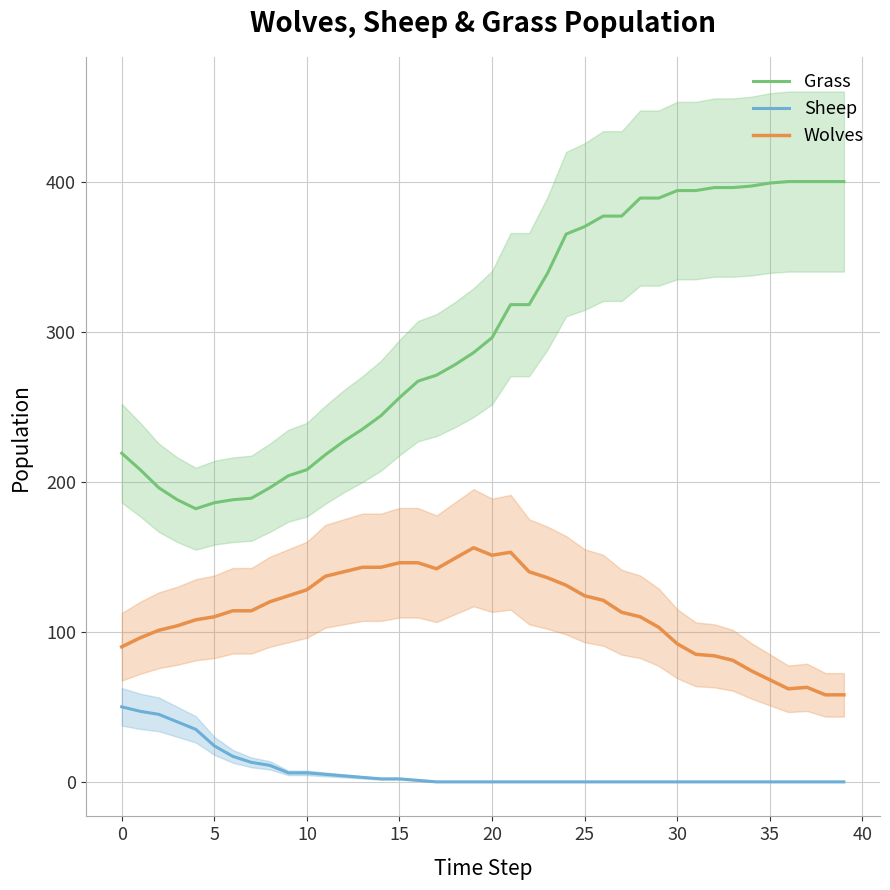

True or false: Sheep and Wolves cross at least once.

False